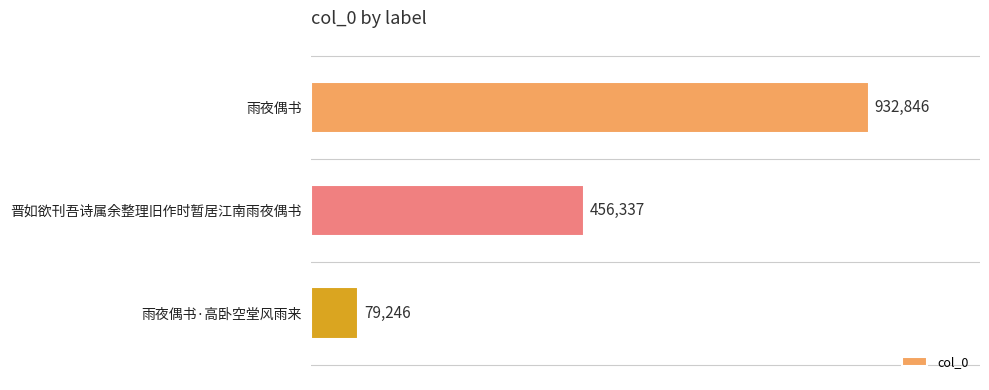

Are the bars horizontal?

Yes